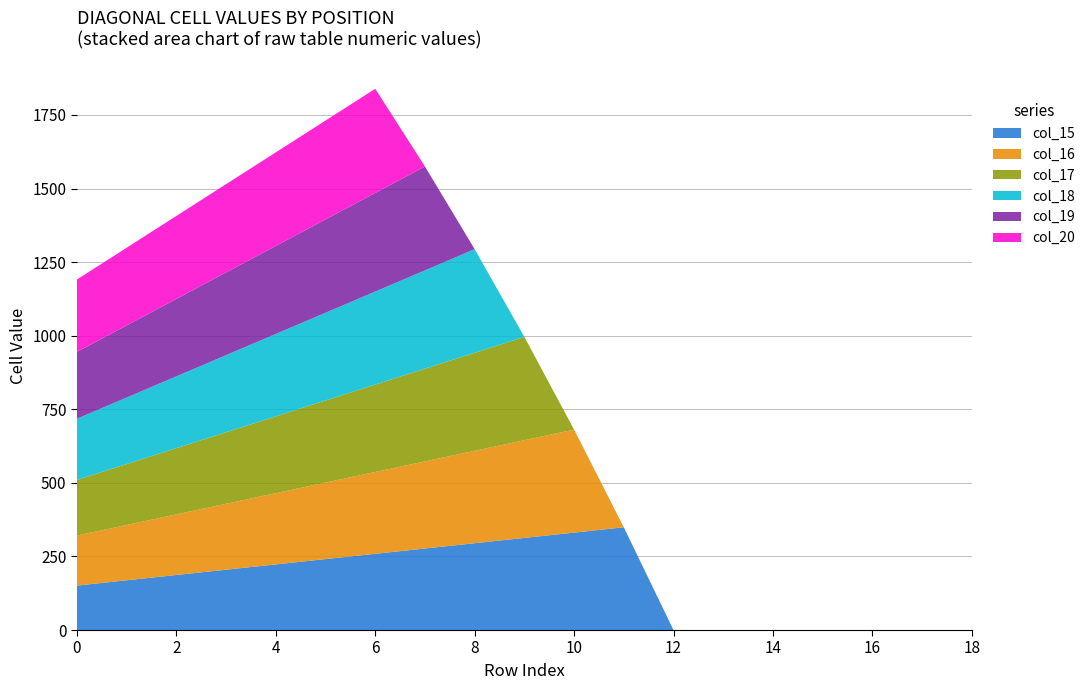

Reading right to left, extract all data points from this chart.

col_15: 18=0	17=0	16=0	15=0	14=0	13=0	12=0	11=349	10=331	9=313	8=295	7=277	6=259	5=241	4=223	3=205	2=187	1=169	0=151
col_16: 18=0	17=0	16=0	15=0	14=0	13=0	12=0	11=0	10=350	9=332	8=314	7=296	6=278	5=260	4=242	3=224	2=206	1=188	0=170
col_17: 18=0	17=0	16=0	15=0	14=0	13=0	12=0	11=0	10=0	9=351	8=333	7=315	6=297	5=279	4=261	3=243	2=225	1=207	0=189
col_18: 18=0	17=0	16=0	15=0	14=0	13=0	12=0	11=0	10=0	9=0	8=352	7=334	6=316	5=298	4=280	3=262	2=244	1=226	0=208
col_19: 18=0	17=0	16=0	15=0	14=0	13=0	12=0	11=0	10=0	9=0	8=0	7=353	6=335	5=317	4=299	3=281	2=263	1=245	0=227
col_20: 18=0	17=0	16=0	15=0	14=0	13=0	12=0	11=0	10=0	9=0	8=0	7=0	6=354	5=336	4=318	3=300	2=282	1=264	0=246